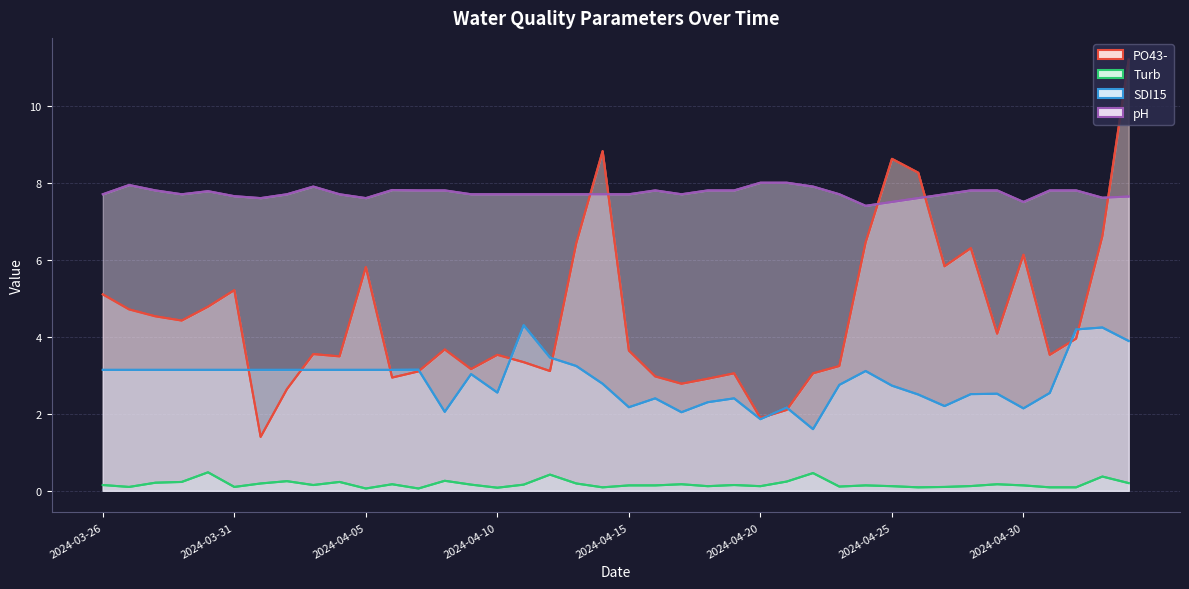

Count the number of data series in this chart.

4